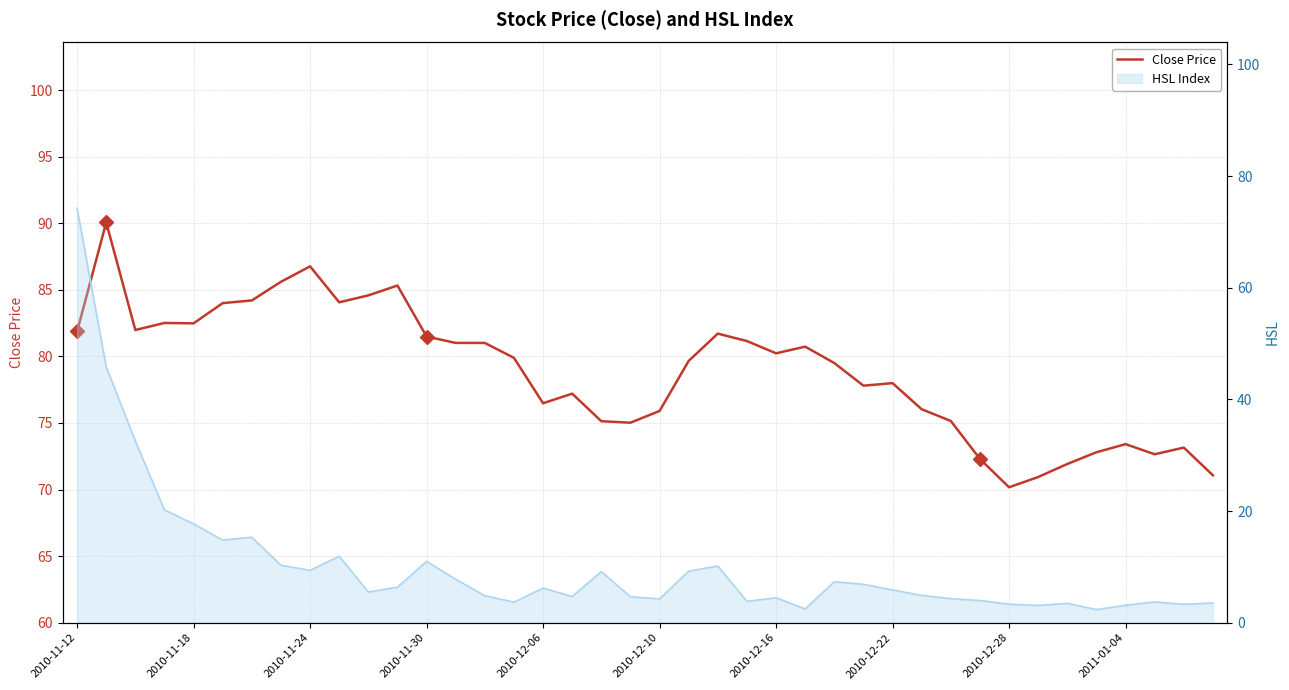

What is the difference between the maximum and minimum values?

19.9